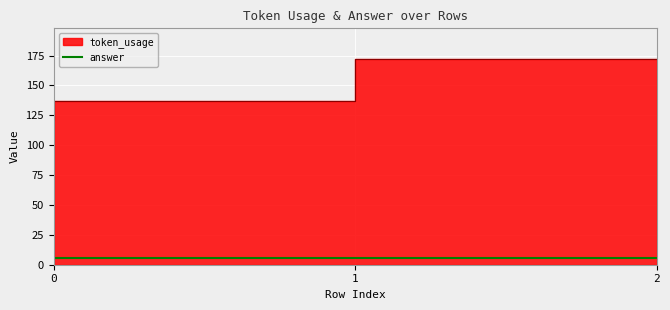

What is the sum of the values at 0 and 2?

293